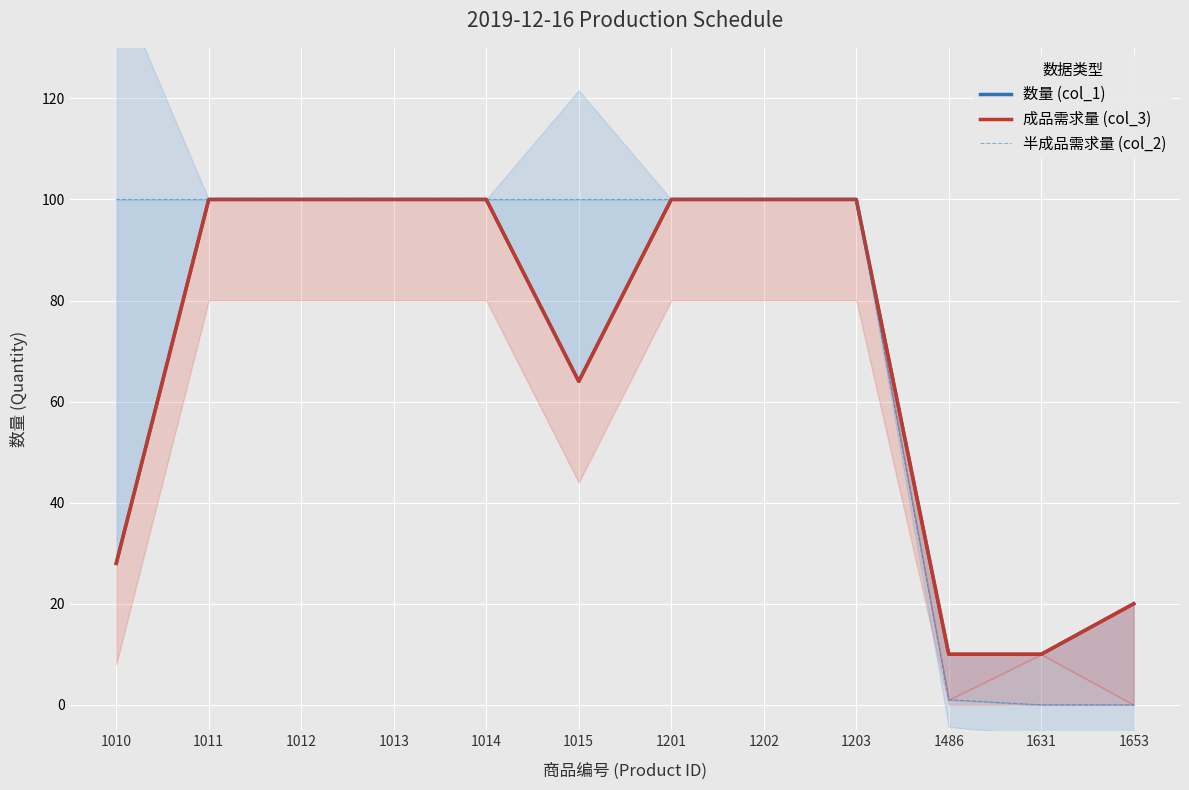

What is the sum of the 数量 (col_1) values at 1011 and 1486?

110